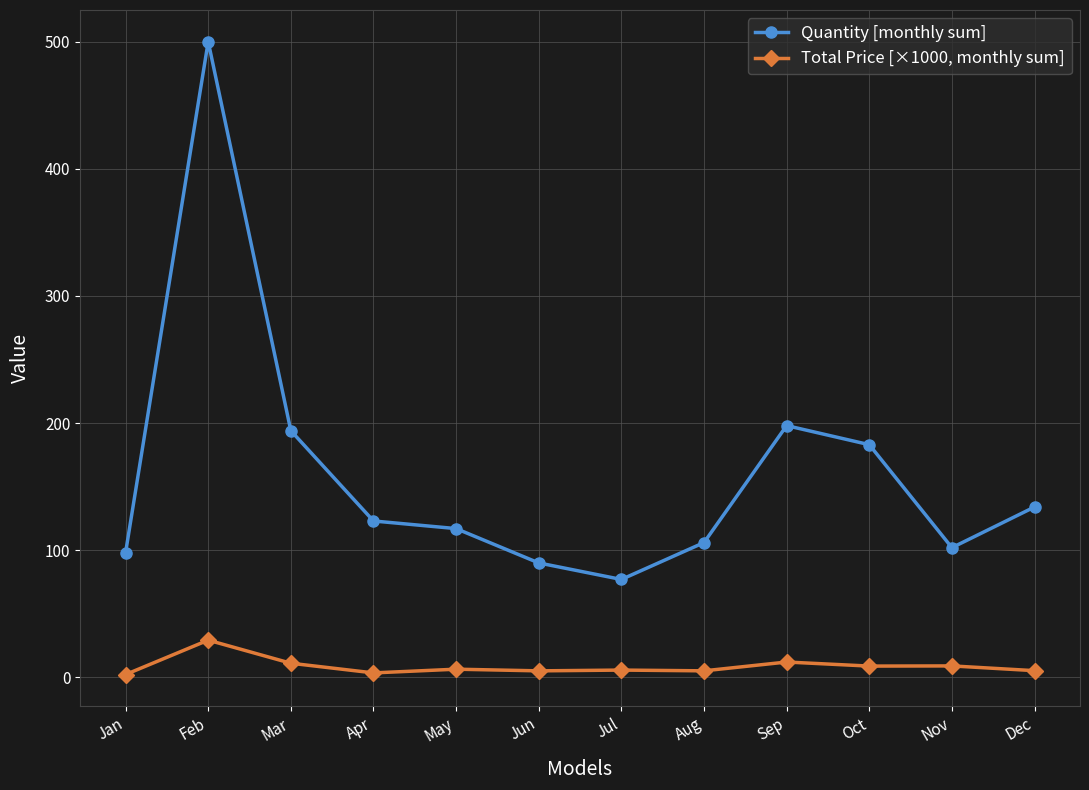

Does the chart have visible grid lines?

Yes